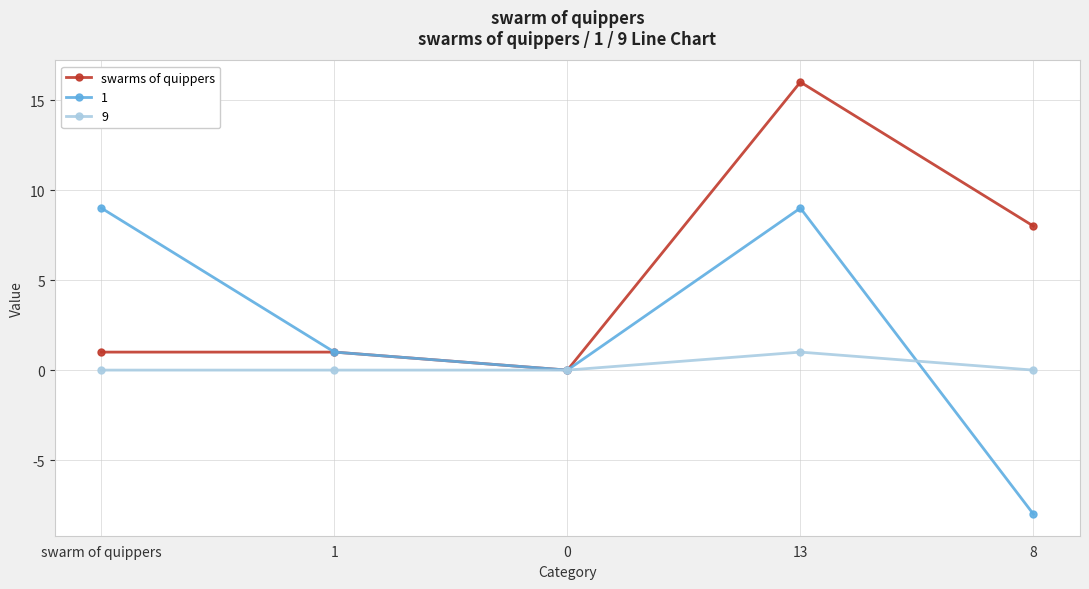

True or false: 9 has more than 0 points higher than both neighbors.

True